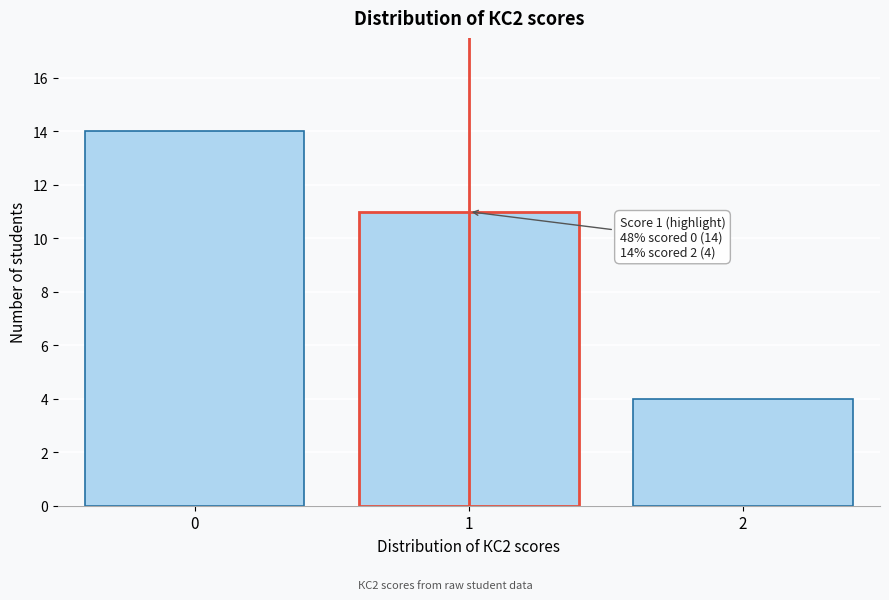

Reading left to right, list all the values displayed in this chart.

14	11	4